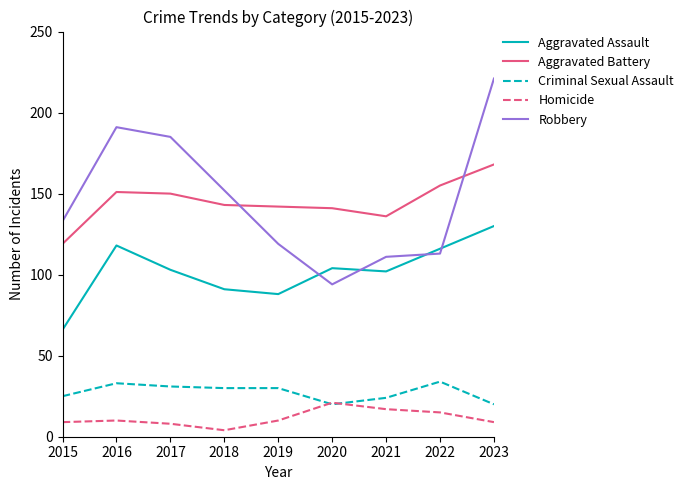

At which label does Criminal Sexual Assault first exceed 30?

2016